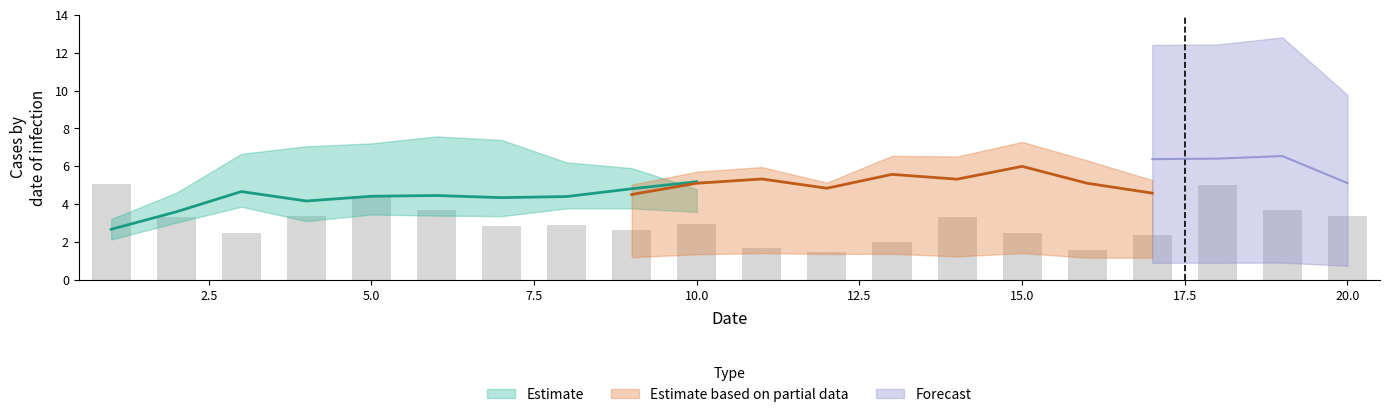

Are the bars horizontal?

No